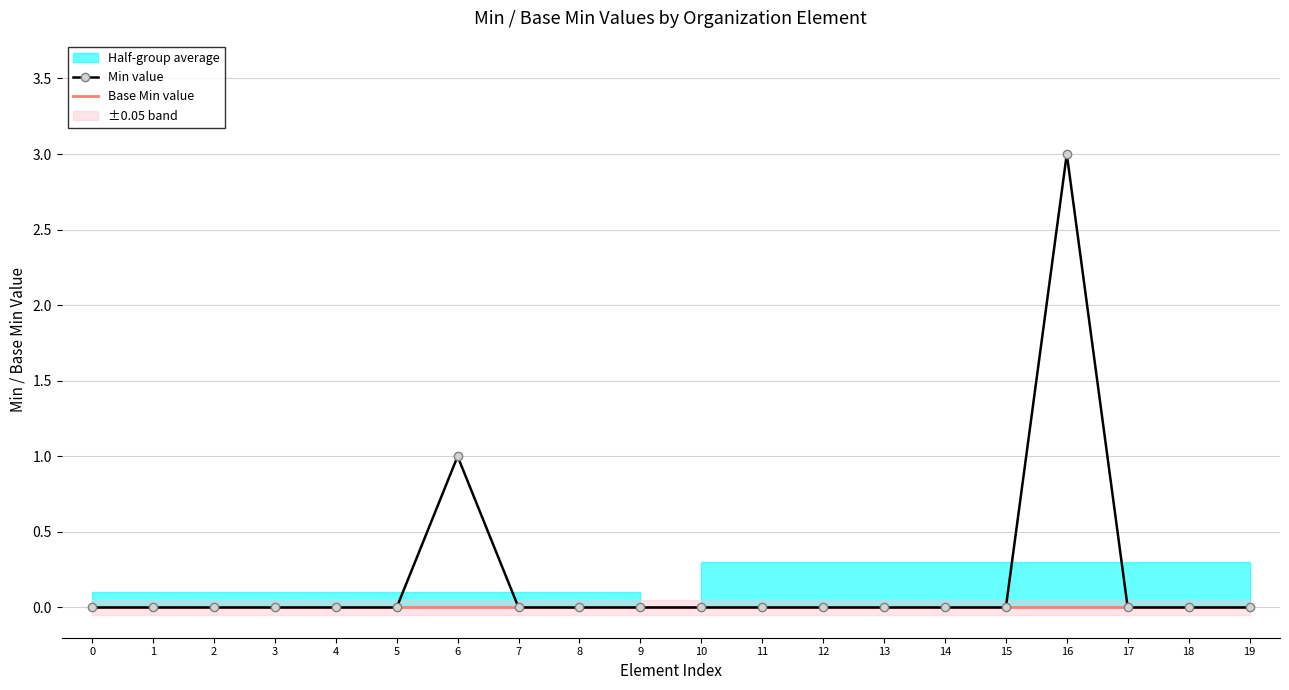

What is the difference between the second highest and minimum values in the Min value series?

1